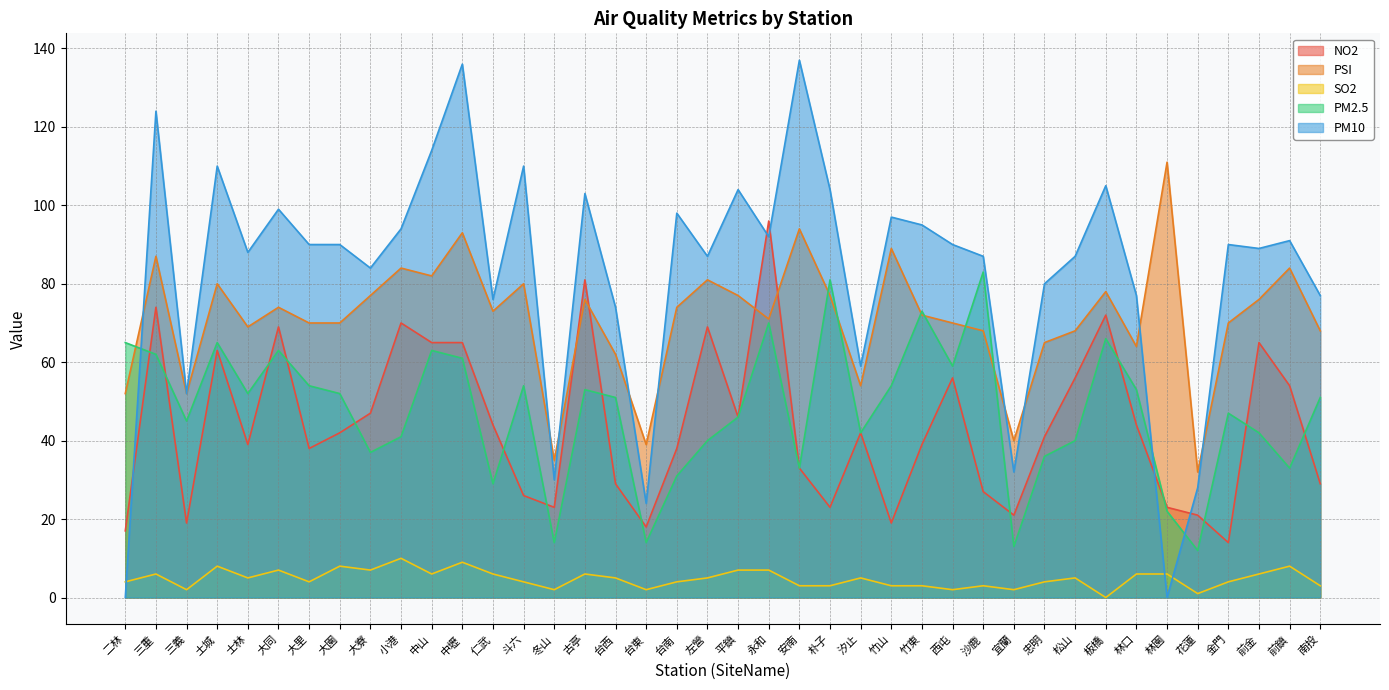

Reading right to left, transcribe all the data shown in this chart.

NO2: 南投=29	前鎮=54	前金=65	金門=14	花蓮=21	林園=23	林口=44	板橋=72	松山=56	忠明=41	宜蘭=21	沙鹿=27	西屯=56	竹東=39	竹山=19	汐止=42	朴子=23	安南=33	永和=96	平鎮=46	左營=69	台南=38	台東=18	台西=29	古亭=81	冬山=23	斗六=26	仁武=44	中壢=65	中山=65	小港=70	大寮=47	大園=42	大里=38	大同=69	士林=39	土城=63	三義=19	三重=74	二林=17
PSI: 南投=68	前鎮=84	前金=76	金門=70	花蓮=32	林園=111	林口=64	板橋=78	松山=68	忠明=65	宜蘭=40	沙鹿=68	西屯=70	竹東=72	竹山=89	汐止=54	朴子=77	安南=94	永和=71	平鎮=77	左營=81	台南=74	台東=39	台西=62	古亭=76	冬山=35	斗六=80	仁武=73	中壢=93	中山=82	小港=84	大寮=77	大園=70	大里=70	大同=74	士林=69	土城=80	三義=52	三重=87	二林=52
SO2: 南投=3	前鎮=8	前金=6	金門=4	花蓮=1	林園=6	林口=6	板橋=0	松山=5	忠明=4	宜蘭=2	沙鹿=3	西屯=2	竹東=3	竹山=3	汐止=5	朴子=3	安南=3	永和=7	平鎮=7	左營=5	台南=4	台東=2	台西=5	古亭=6	冬山=2	斗六=4	仁武=6	中壢=9	中山=6	小港=10	大寮=7	大園=8	大里=4	大同=7	士林=5	土城=8	三義=2	三重=6	二林=4
PM2.5: 南投=51	前鎮=33	前金=42	金門=47	花蓮=12	林園=22	林口=53	板橋=66	松山=40	忠明=36	宜蘭=13	沙鹿=83	西屯=59	竹東=73	竹山=54	汐止=42	朴子=81	安南=33	永和=70	平鎮=46	左營=40	台南=31	台東=14	台西=51	古亭=53	冬山=14	斗六=54	仁武=29	中壢=61	中山=63	小港=41	大寮=37	大園=52	大里=54	大同=63	士林=52	土城=65	三義=45	三重=62	二林=65
PM10: 南投=77	前鎮=91	前金=89	金門=90	花蓮=28	林園=0	林口=77	板橋=105	松山=87	忠明=80	宜蘭=32	沙鹿=87	西屯=90	竹東=95	竹山=97	汐止=59	朴子=104	安南=137	永和=92	平鎮=104	左營=87	台南=98	台東=24	台西=74	古亭=103	冬山=30	斗六=110	仁武=76	中壢=136	中山=114	小港=94	大寮=84	大園=90	大里=90	大同=99	士林=88	土城=110	三義=52	三重=124	二林=0